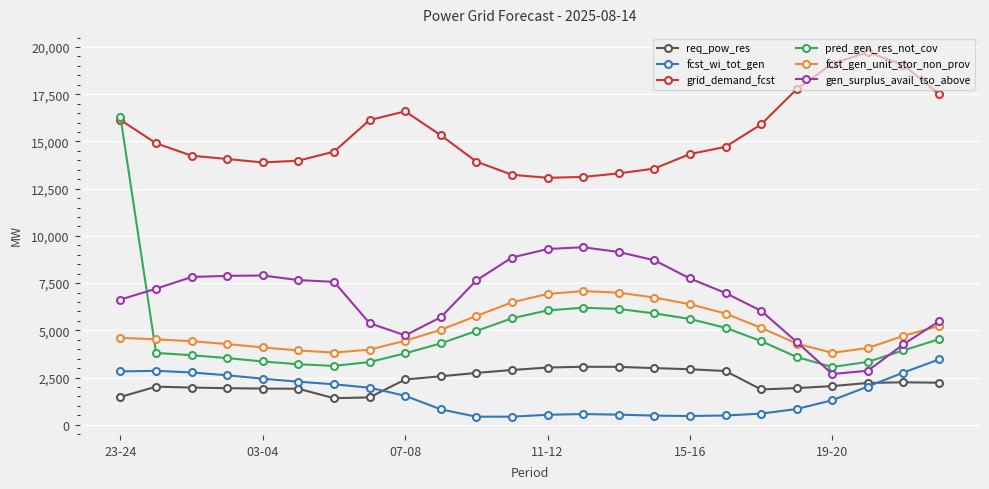

How many intersections are there between fcst_gen_unit_stor_non_prov and pred_gen_res_not_cov?

1